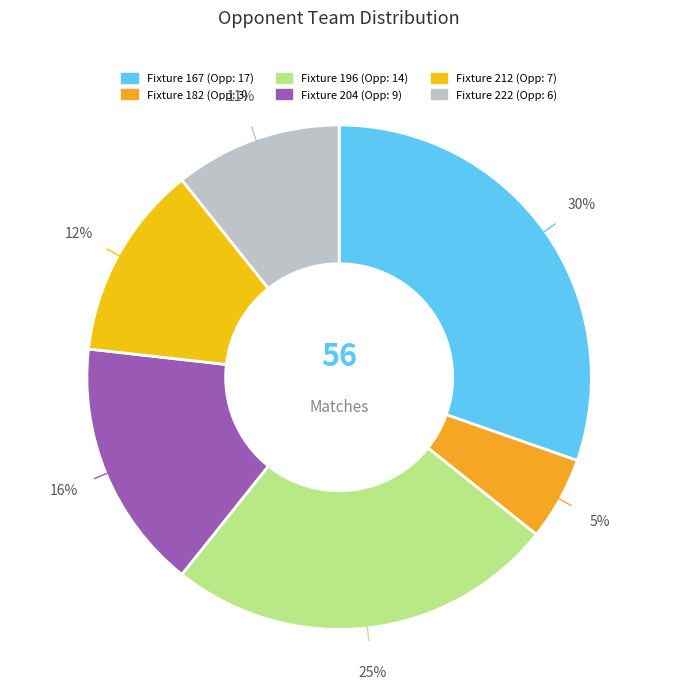

What is the change in value from Fixture 182 to Fixture 222?

+3